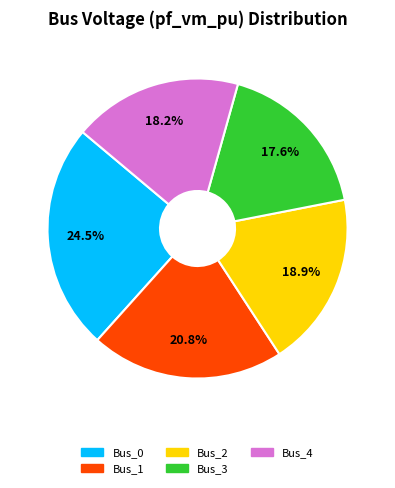

Which category has the smallest portion of the pie?

Bus_3